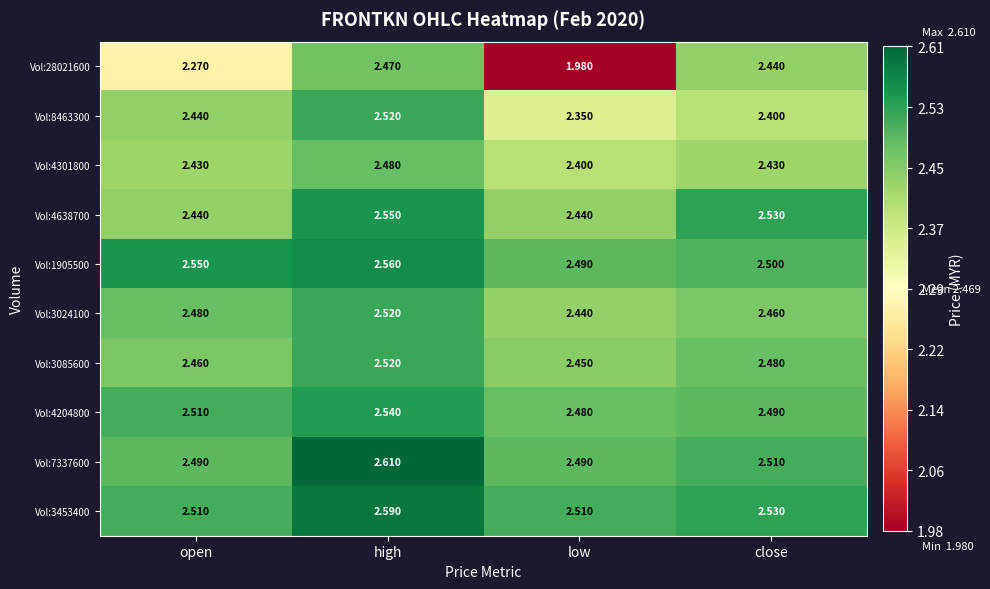

Which category has the lowest value across all series?

low